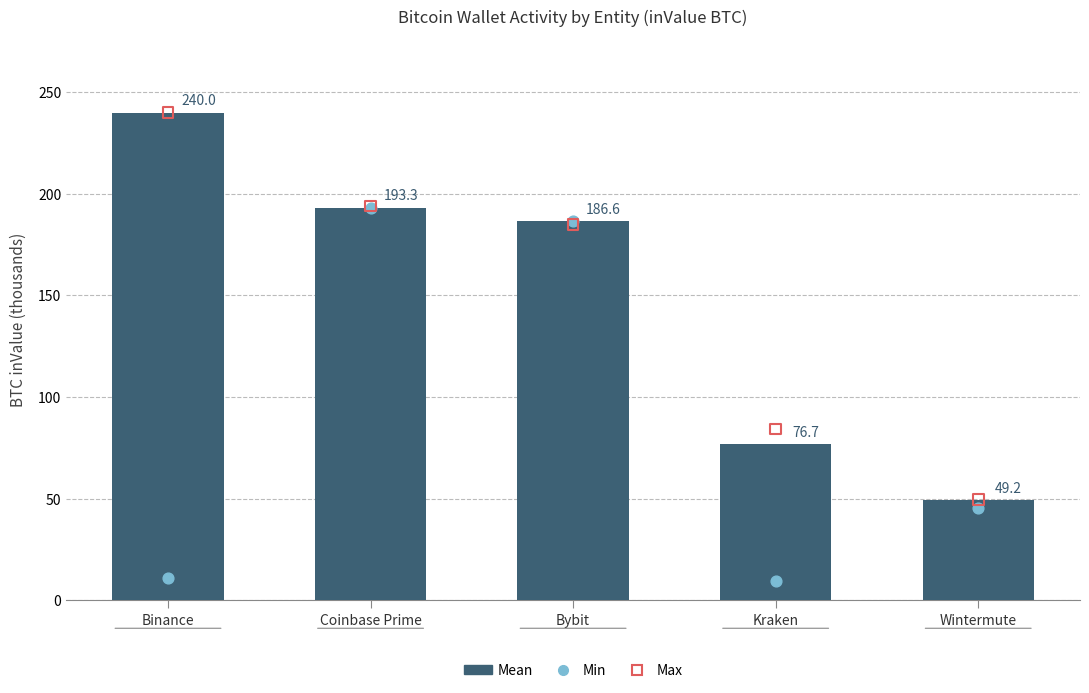

What are all the series names shown in the legend?

Mean, Min, Max